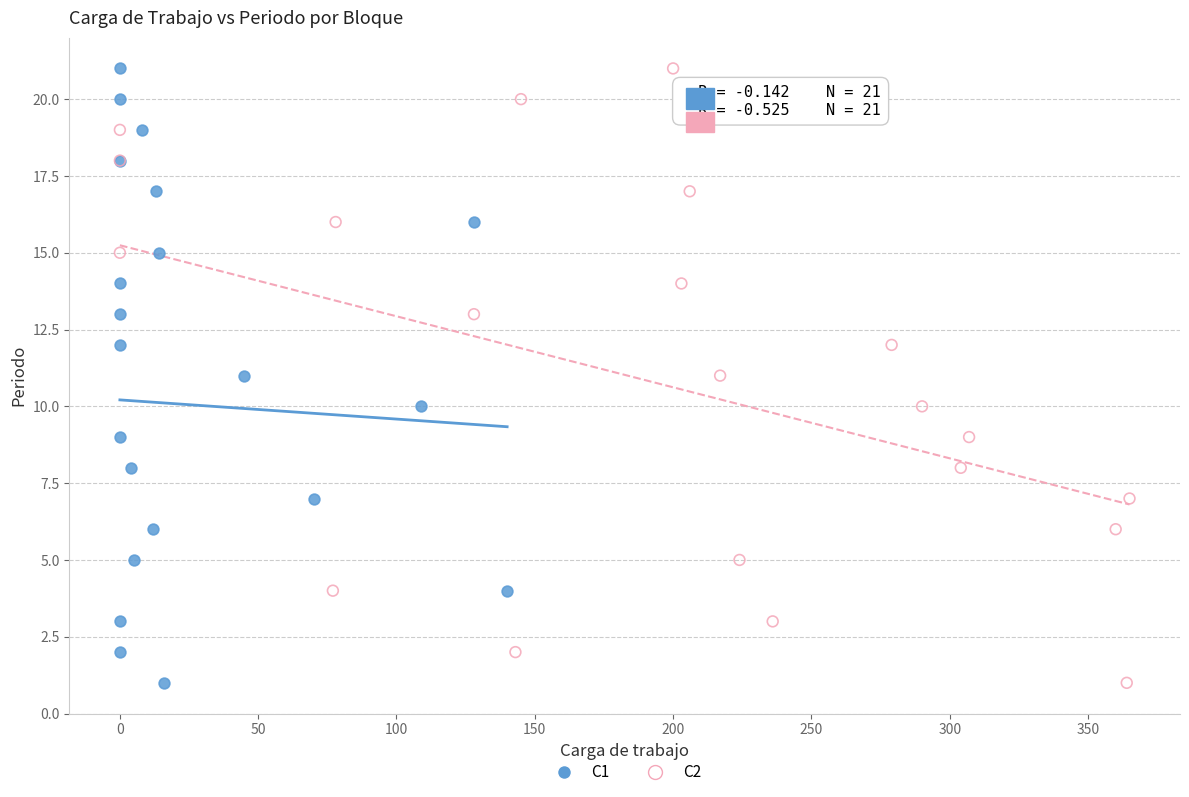

What are all the series names shown in the legend?

C1, C2